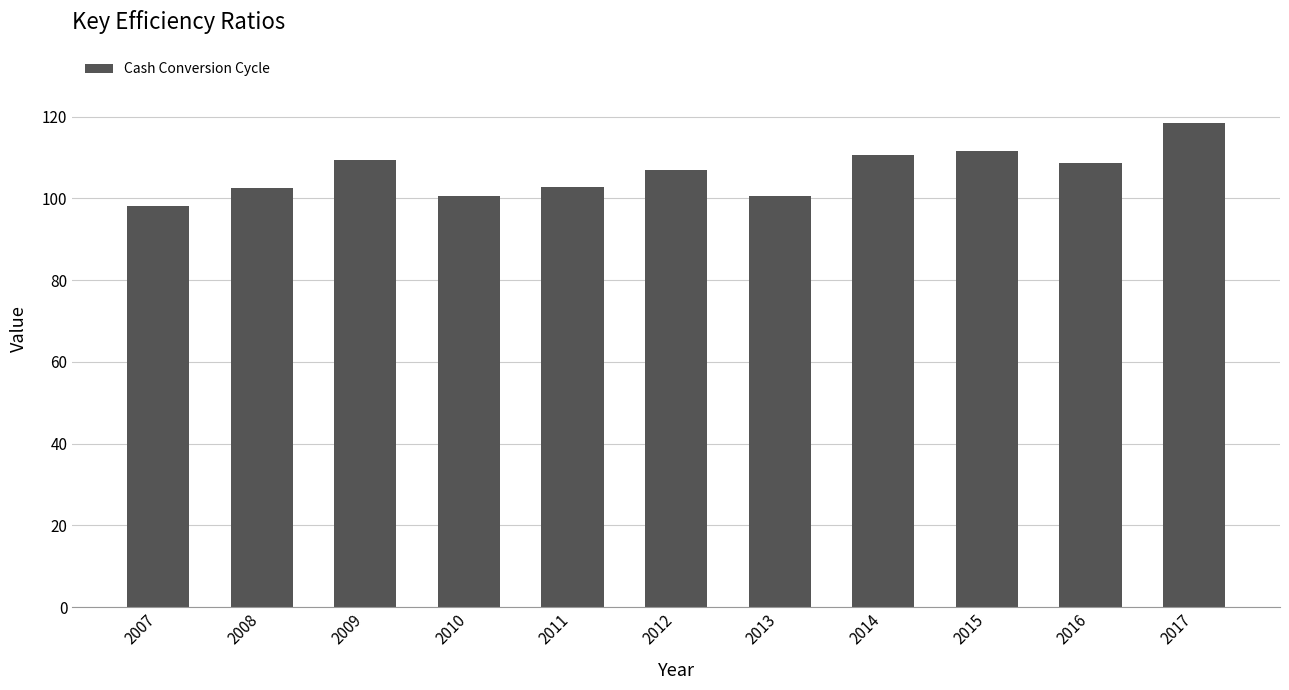

What is the difference between the second highest and second lowest values?

11.0